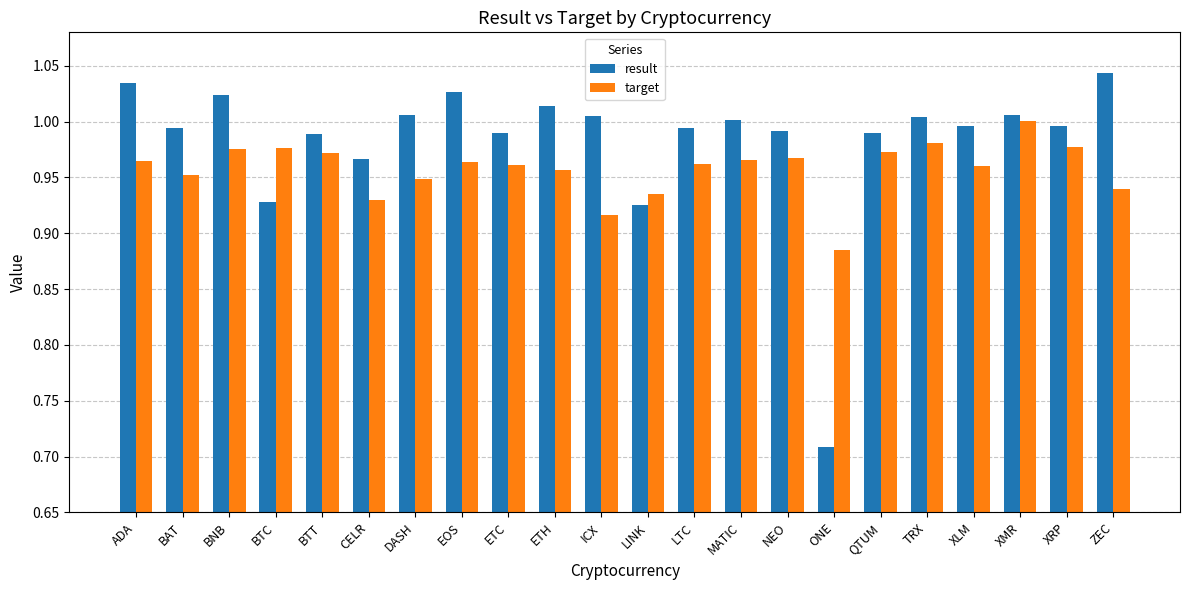

What is the sum of all target values?

21.1